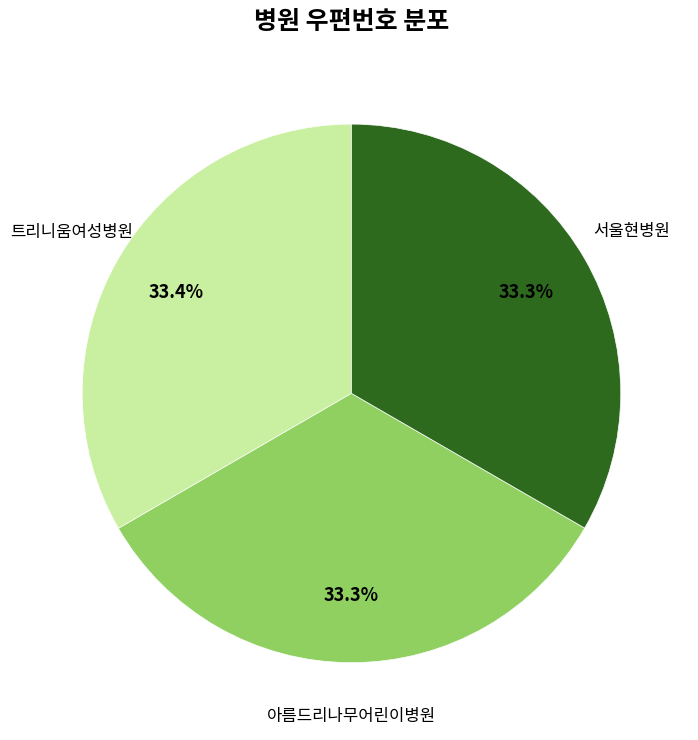

The 아름드리나무어린이병원 slice represents 33% of the pie. True or false?

True